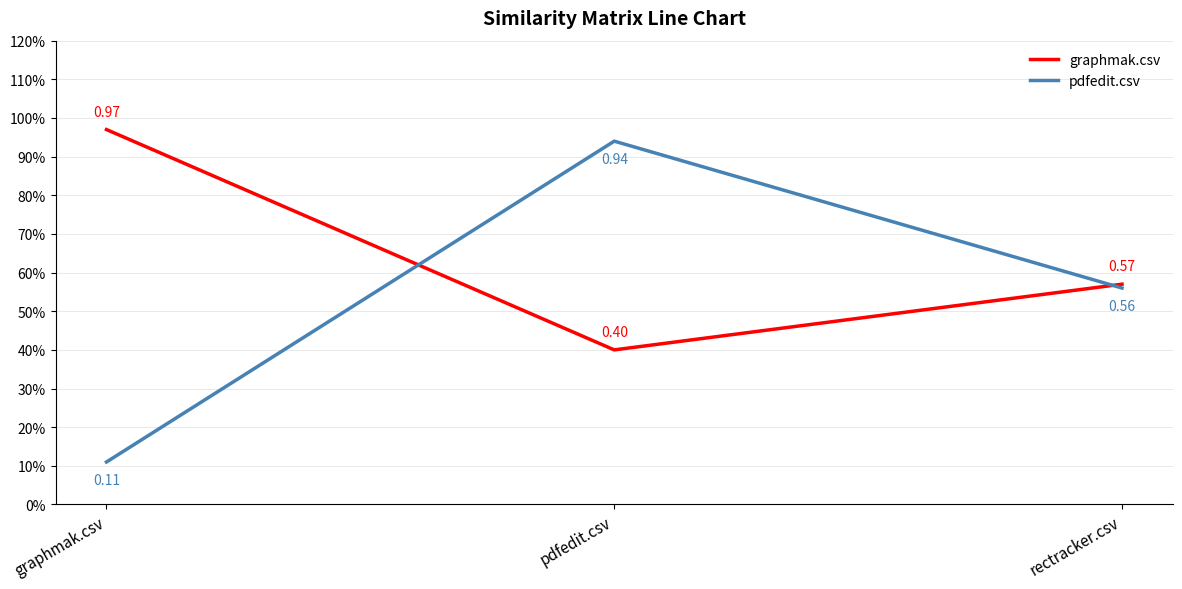

Reading right to left, extract all data points from this chart.

graphmak.csv: rectracker.csv=0.6	pdfedit.csv=0.4	graphmak.csv=1.0
pdfedit.csv: rectracker.csv=0.6	pdfedit.csv=0.9	graphmak.csv=0.1